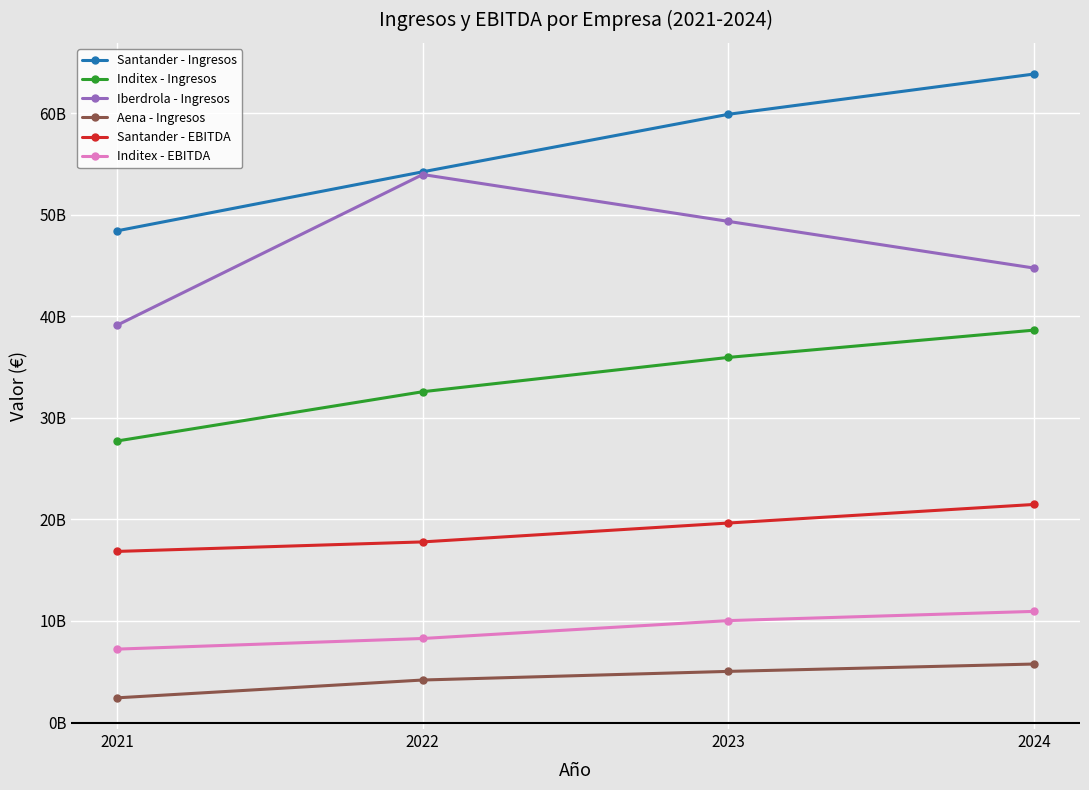

What are all the series names shown in the legend?

Santander - Ingresos, Inditex - Ingresos, Iberdrola - Ingresos, Aena - Ingresos, Santander - EBITDA, Inditex - EBITDA